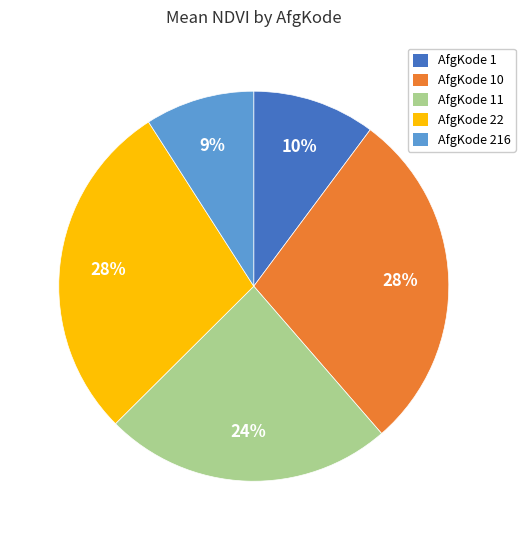

To the nearest percent, what is the average slice percentage?

20%